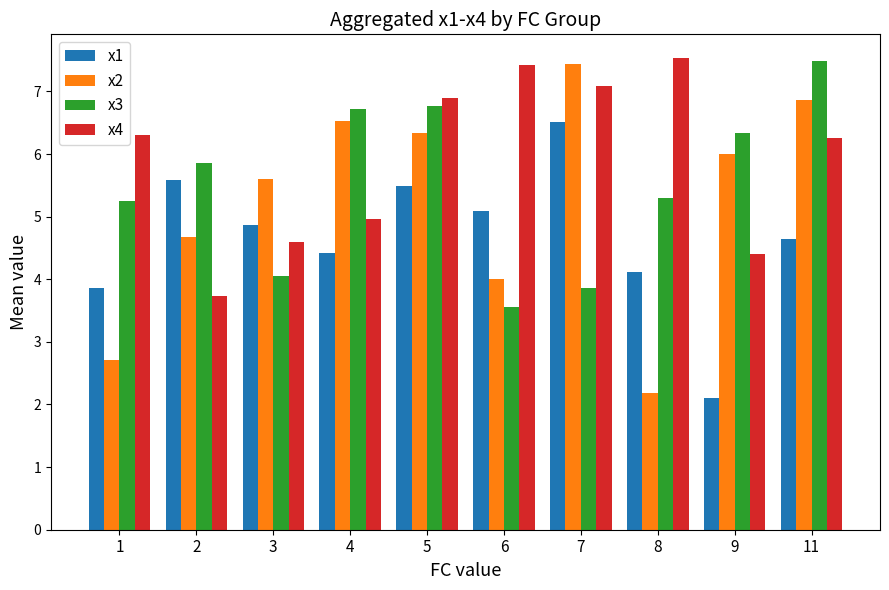

True or false: x1 has a value of 4.6 at 11.

True